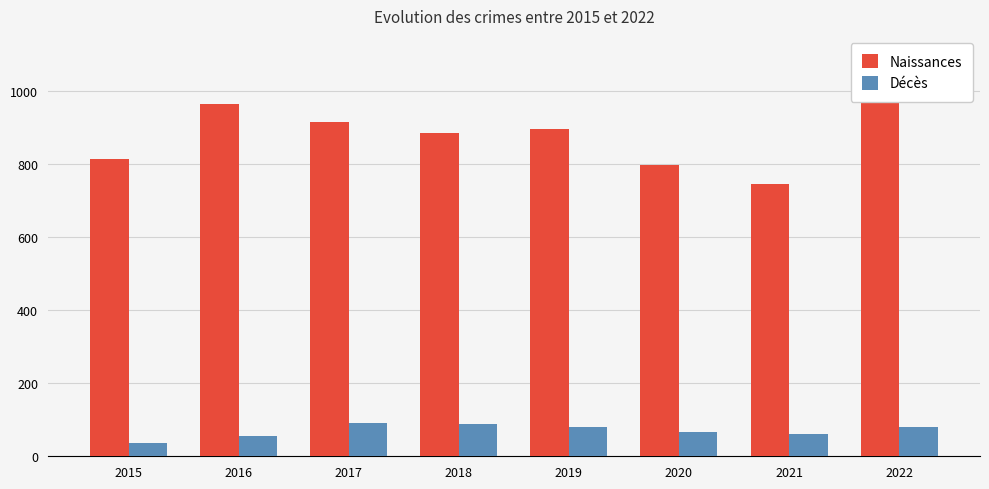

What is the difference between the highest and lowest values at 2019?

814